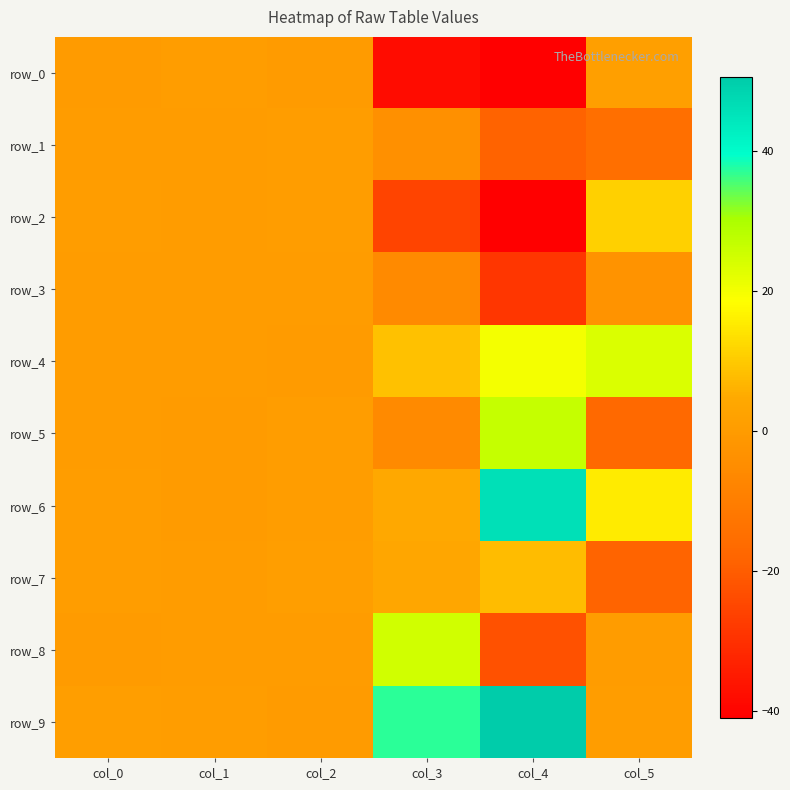

Is the value of row_7 at col_1 greater than the value of row_4 at col_0?

No